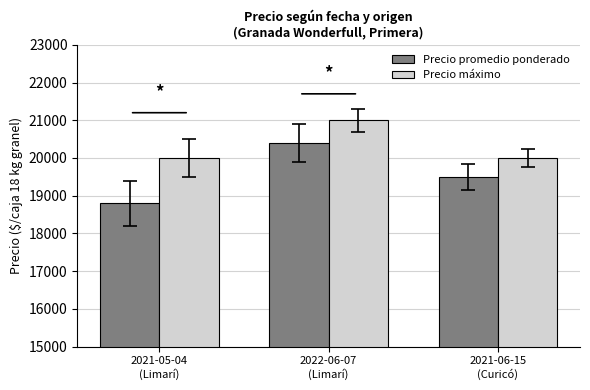

Rank the series by their maximum value, from highest to lowest.

Precio máximo, Precio promedio ponderado